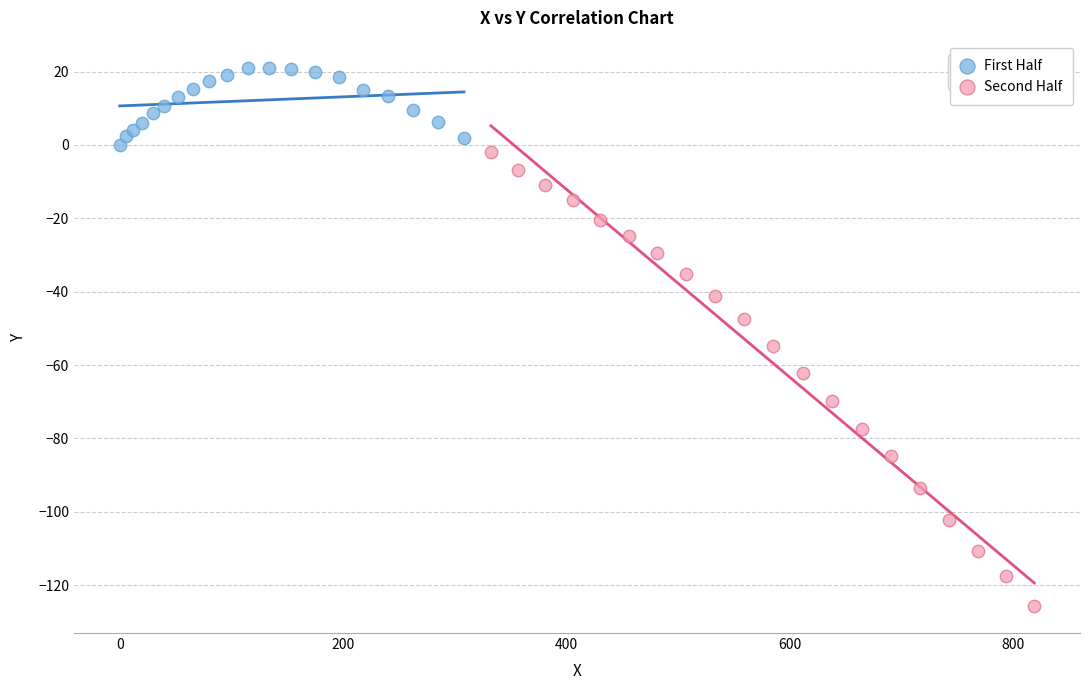

Which series reaches the maximum Y coordinate?

First Half